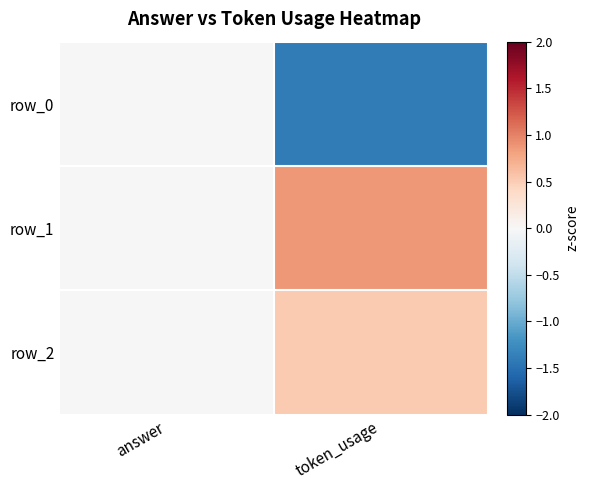

How many distinct data groups are displayed?

3